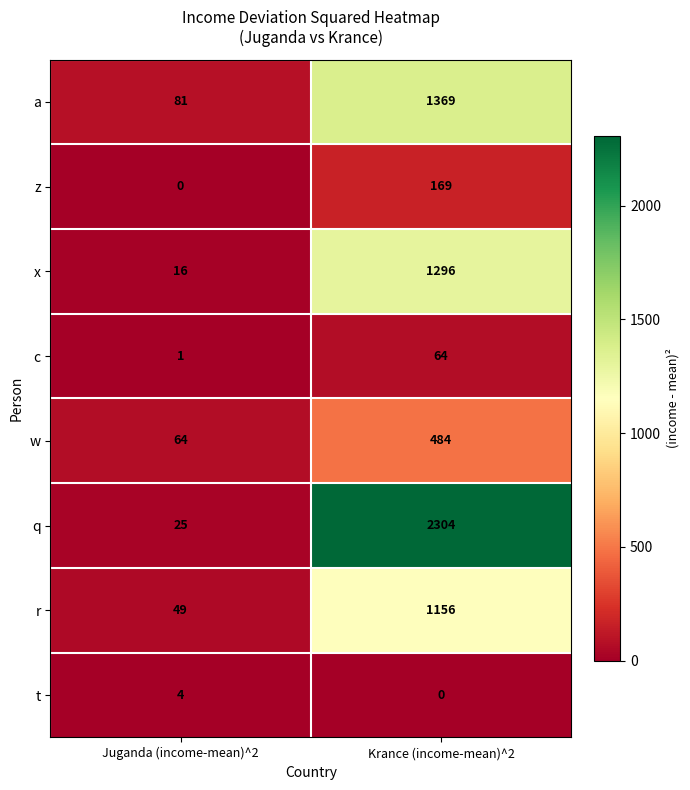

Reading left to right, what are all the values shown in this chart?

a: Juganda (income-mean)^2=81	Krance (income-mean)^2=1369
z: Juganda (income-mean)^2=0	Krance (income-mean)^2=169
x: Juganda (income-mean)^2=16	Krance (income-mean)^2=1296
c: Juganda (income-mean)^2=1	Krance (income-mean)^2=64
w: Juganda (income-mean)^2=64	Krance (income-mean)^2=484
q: Juganda (income-mean)^2=25	Krance (income-mean)^2=2304
r: Juganda (income-mean)^2=49	Krance (income-mean)^2=1156
t: Juganda (income-mean)^2=4	Krance (income-mean)^2=0